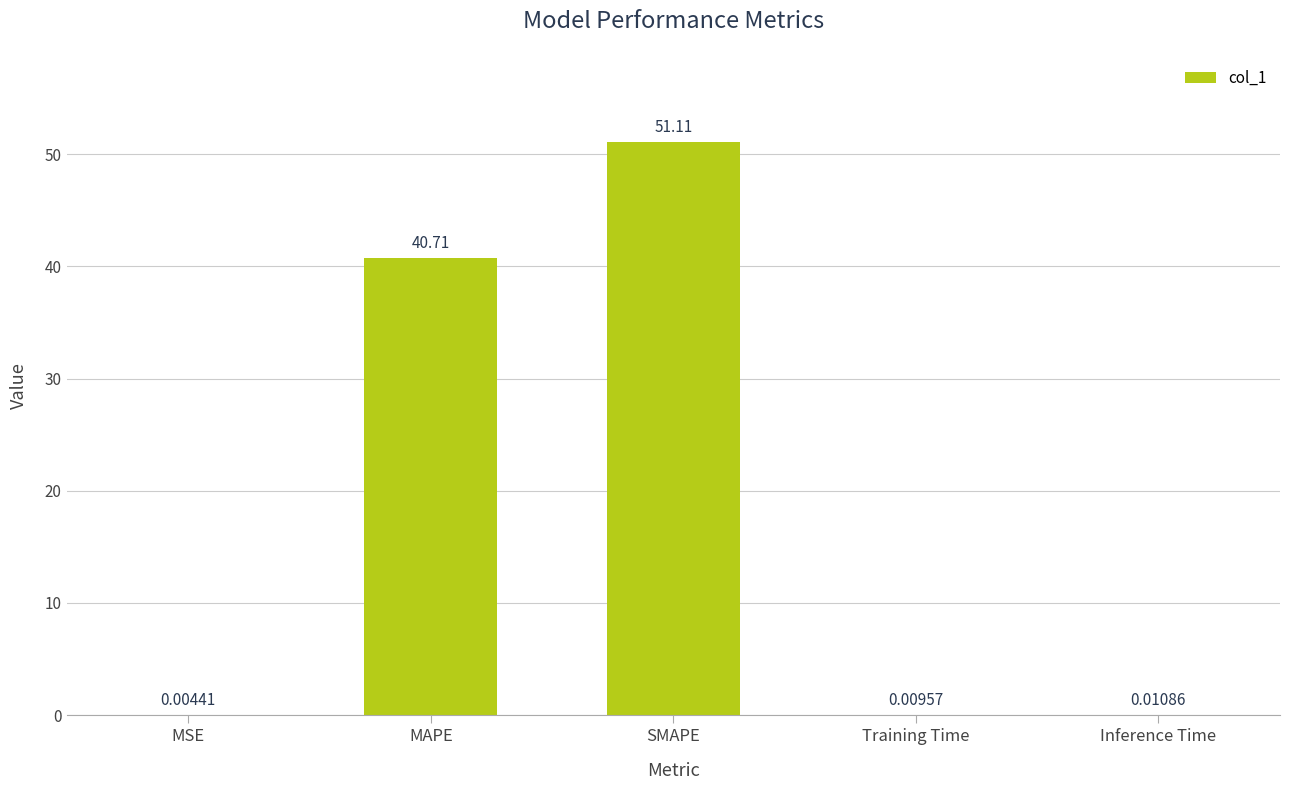

The value at SMAPE is 30.2. True or false?

False